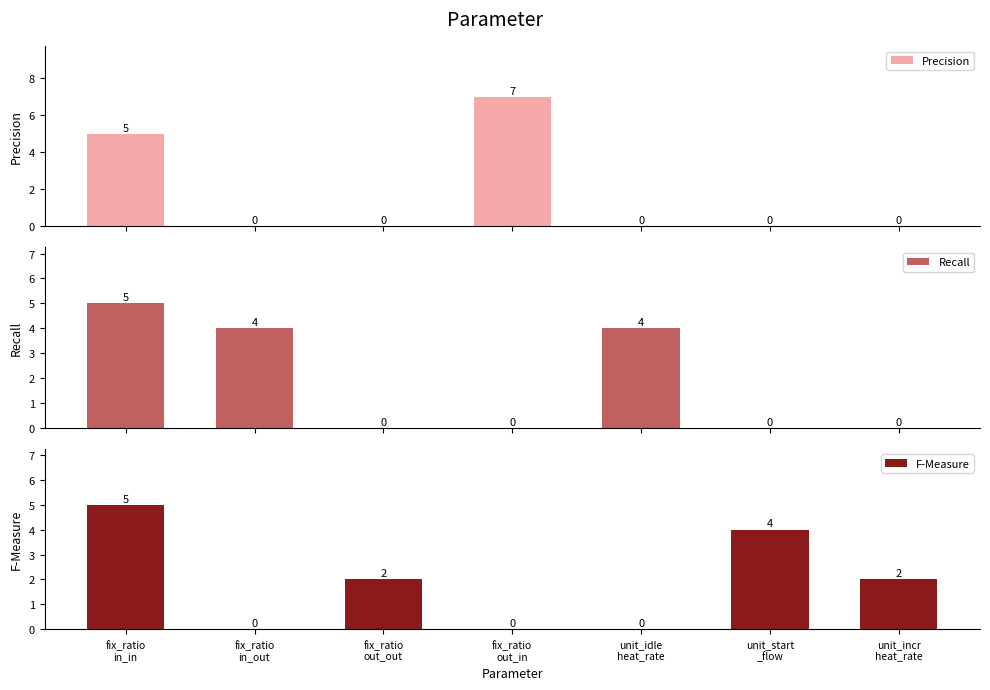

What is the difference between the maximum and minimum values in the F-Measure series?

5